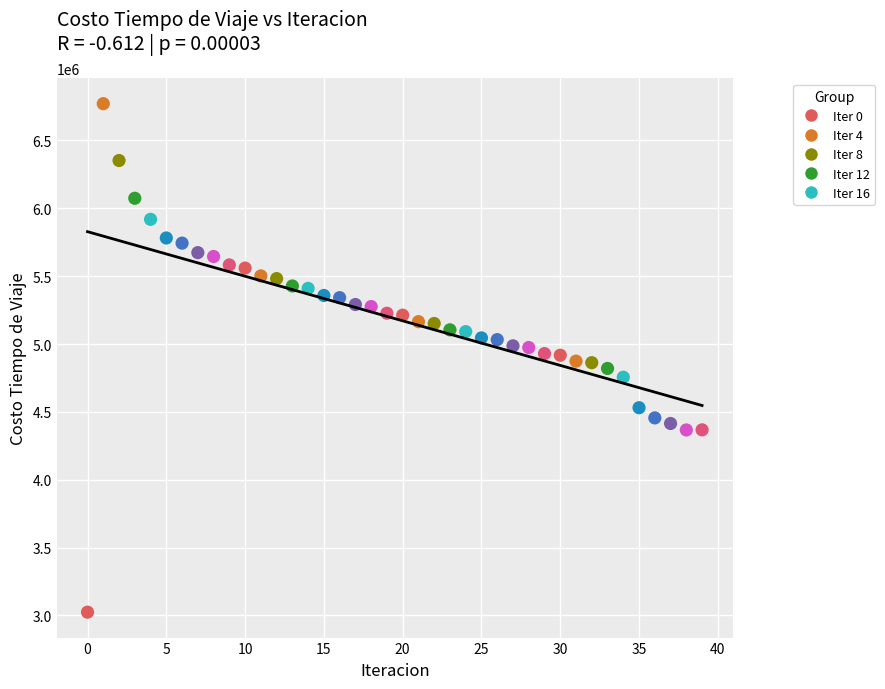

How many data points are displayed?

40